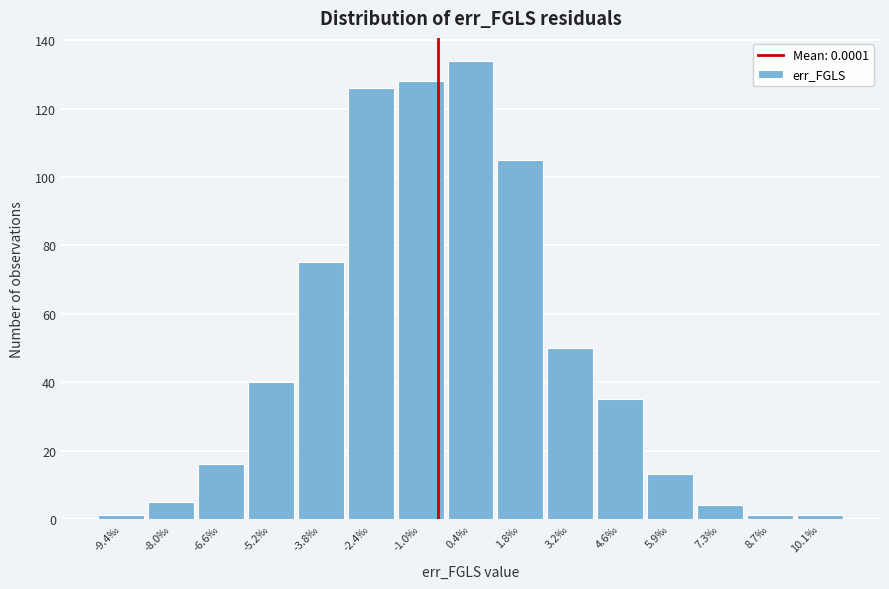

Reading left to right, transcribe all the data shown in this chart.

-9.4‰=1	-8.0‰=5	-6.6‰=16	-5.2‰=40	-3.8‰=75	-2.4‰=126	-1.0‰=128	0.4‰=134	1.8‰=105	3.2‰=50	4.6‰=35	5.9‰=13	7.3‰=4	8.7‰=1	10.1‰=1